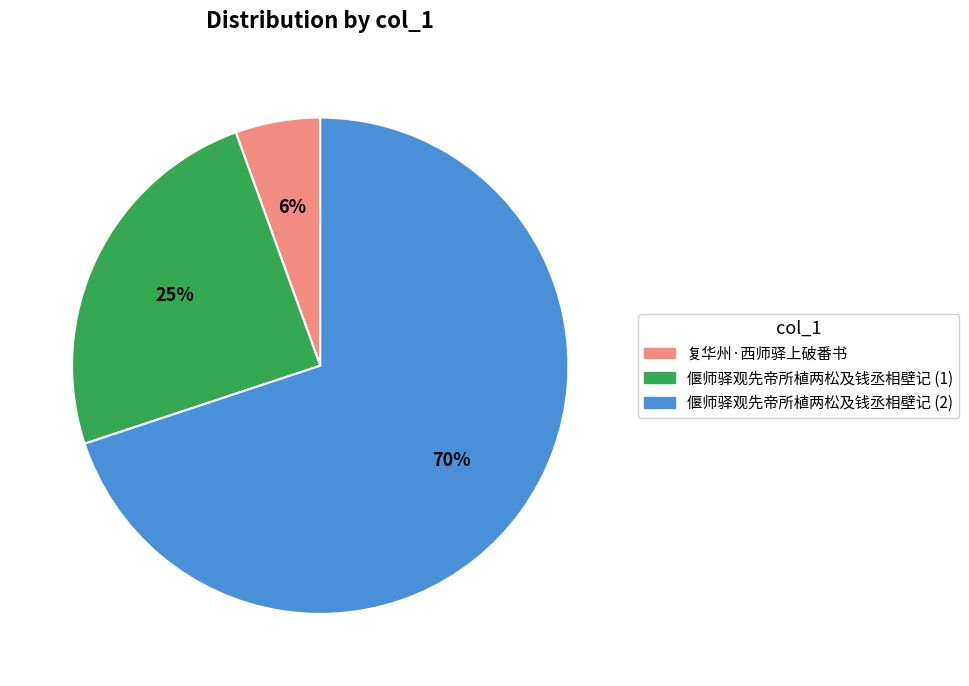

Does any single category account for the majority?

Yes